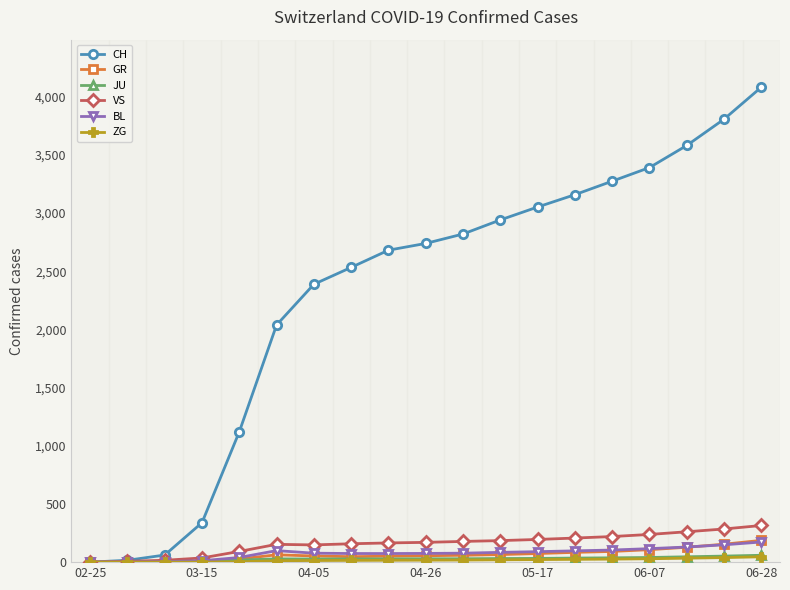

Which series has the largest range (max minus min)?

CH